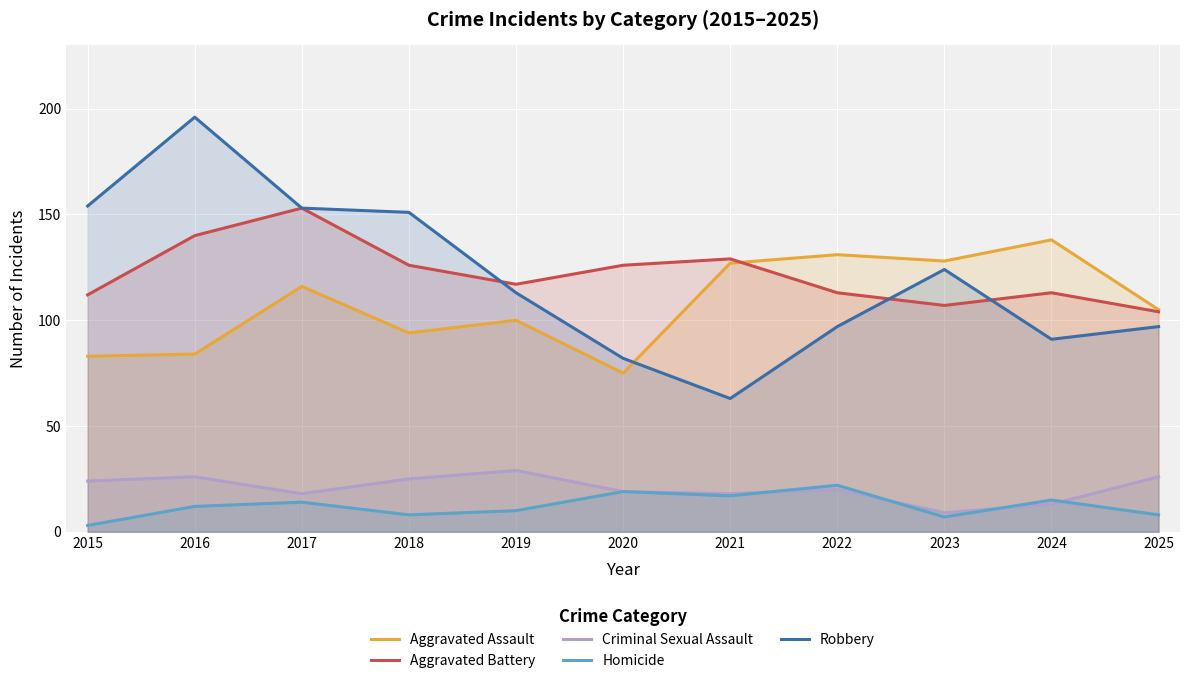

At how many categories does at least one series exceed 54?

11